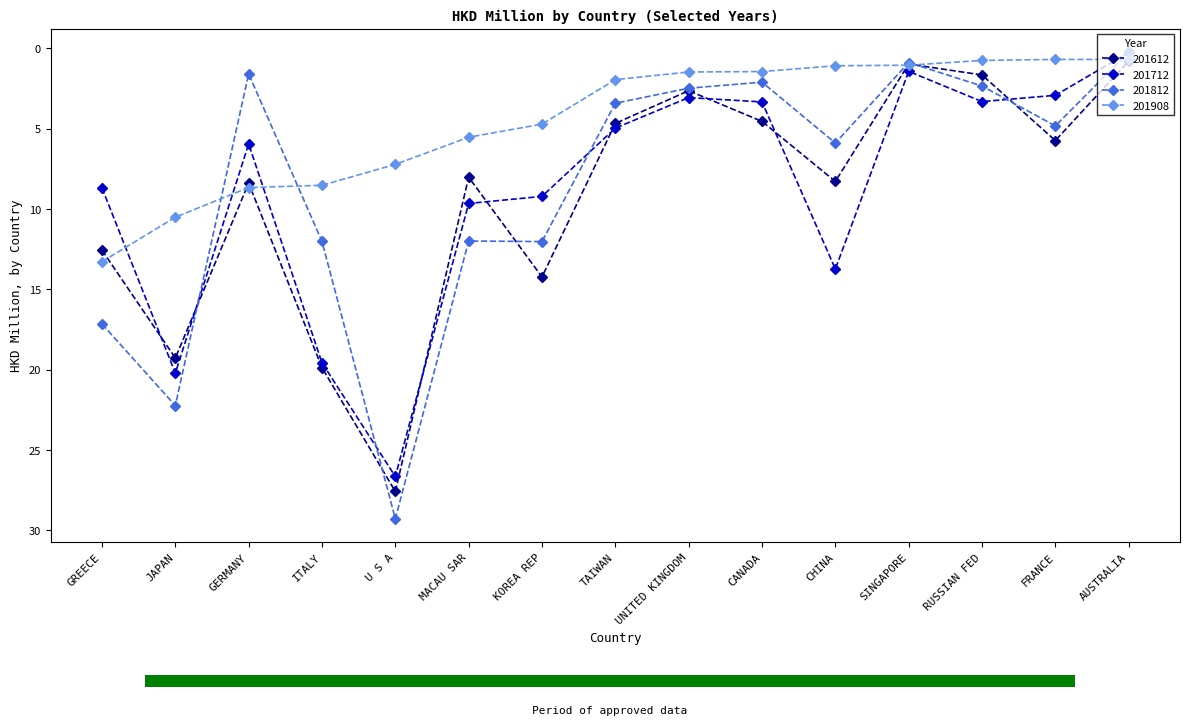

Which category has the lowest value across all series?

AUSTRALIA